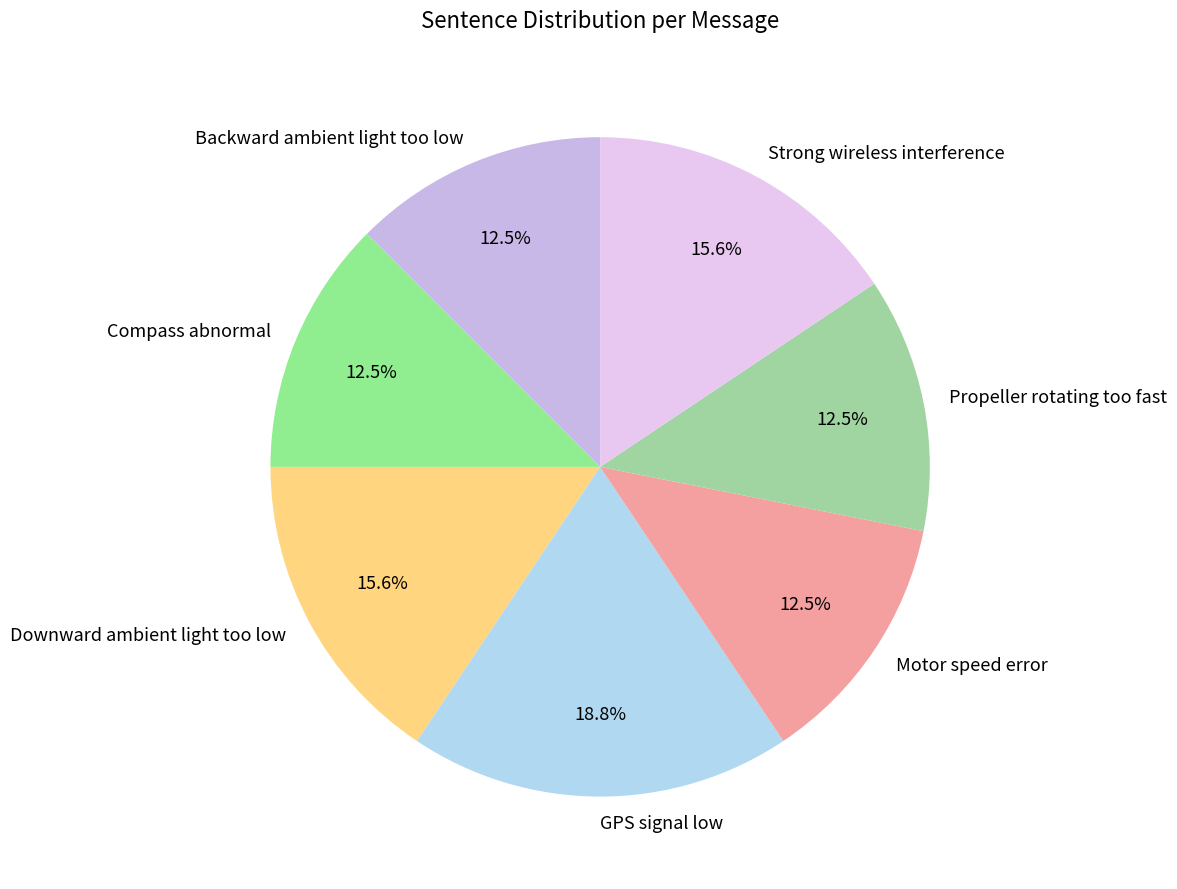

What is the ratio of the value at Backward ambient light too low to the value at Motor speed error?

1.0